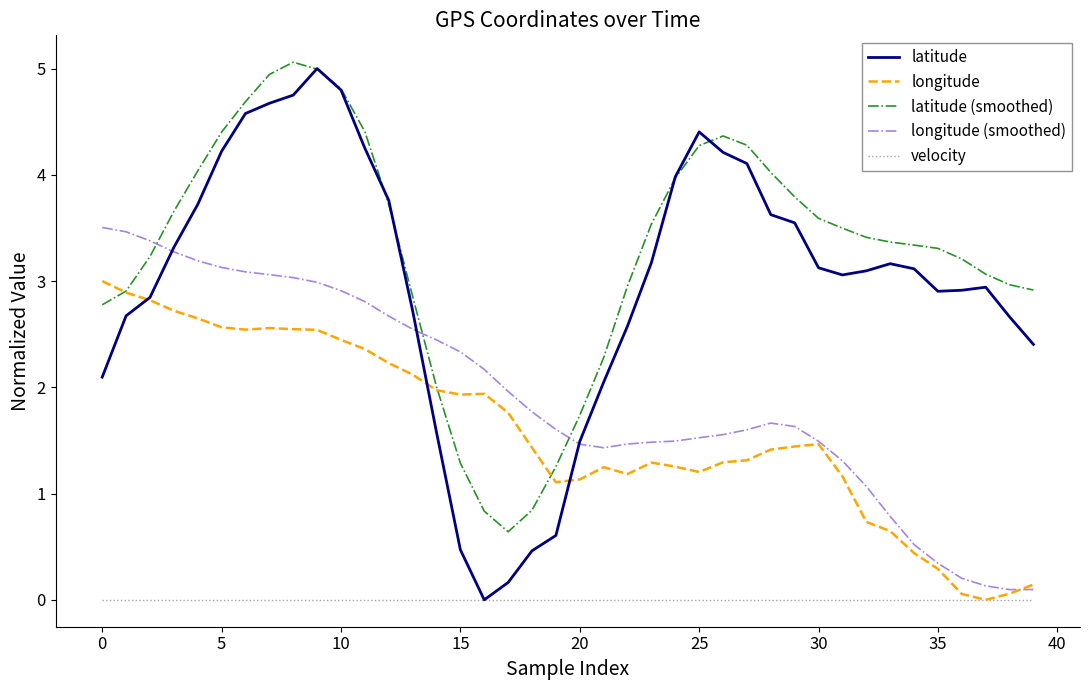

In latitude (smoothed), how many points are lower than both neighbors (excluding endpoints)?

1